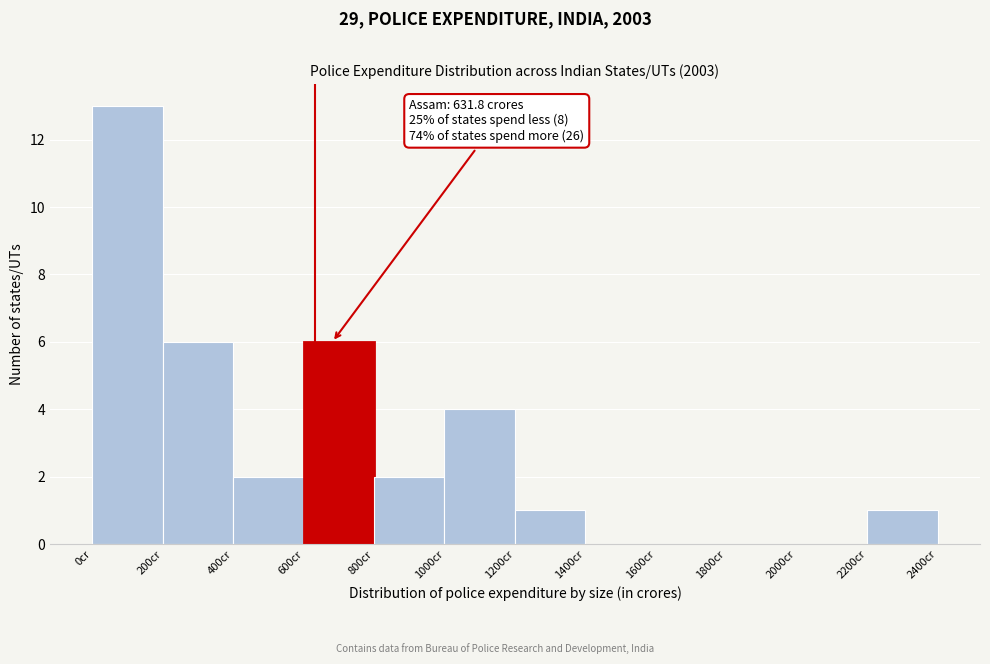

Over which range of the x-axis is the bar tallest?

0 to 200